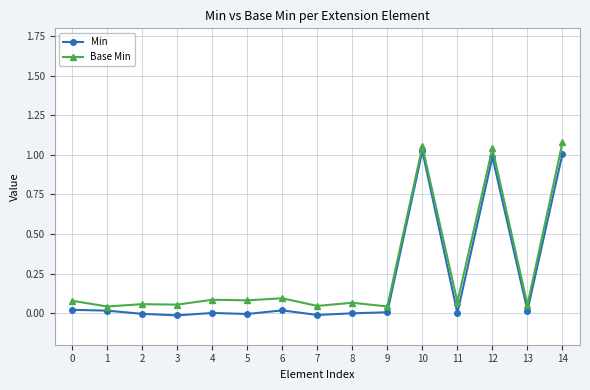

How many series are shown in this chart?

2